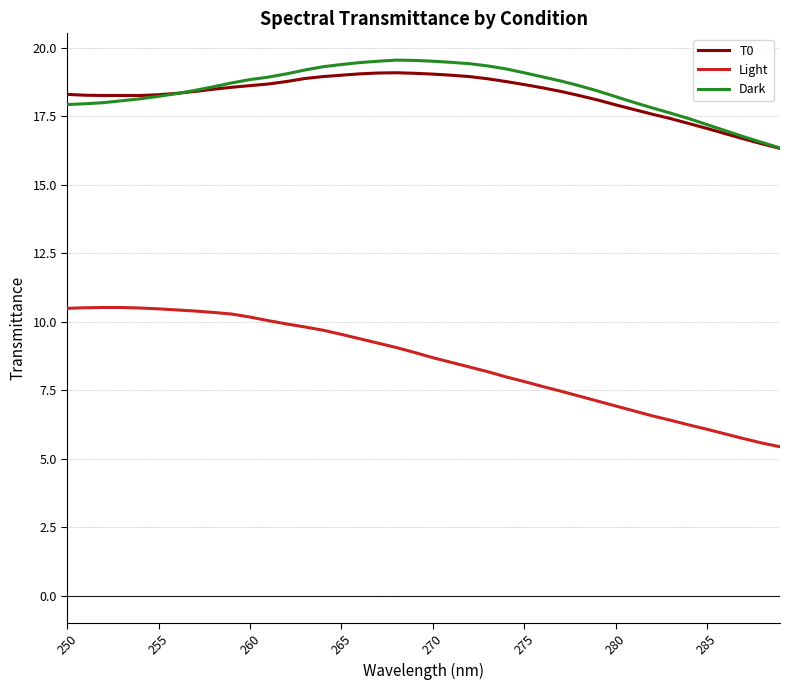

True or false: Light and T0 cross at least once.

False